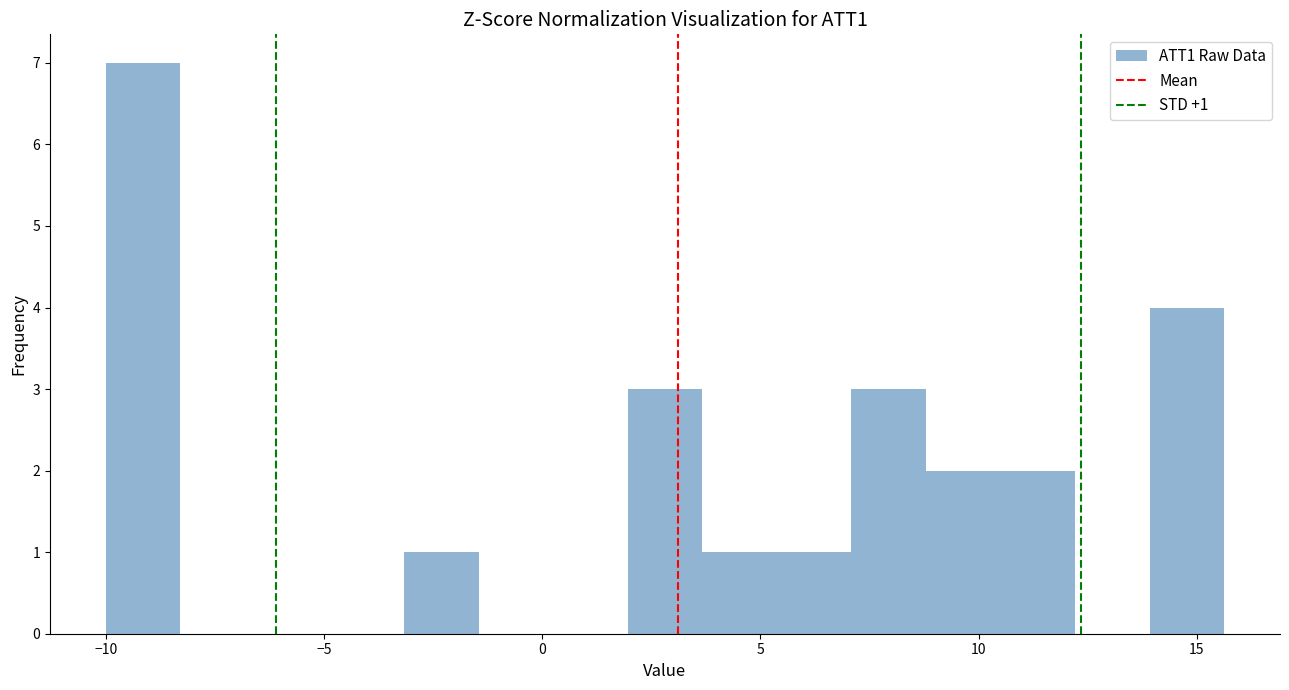

Around what value on the x-axis is the tallest bar? Give the approximate position of its centre, as read against the axis.

-9.0